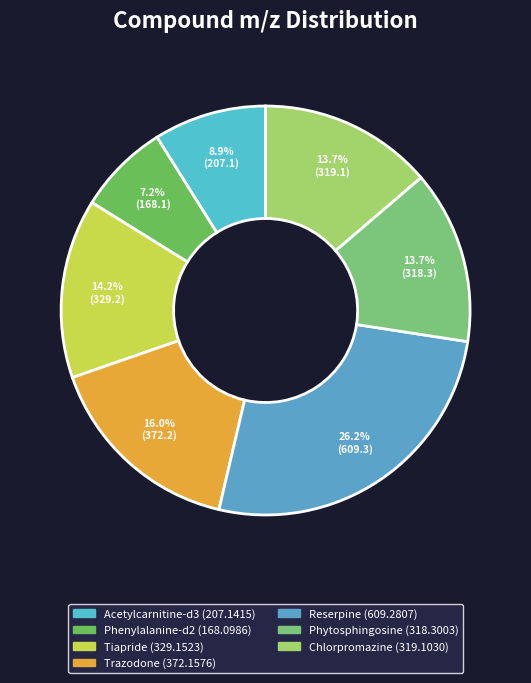

What is the largest slice in the pie chart?

Reserpine